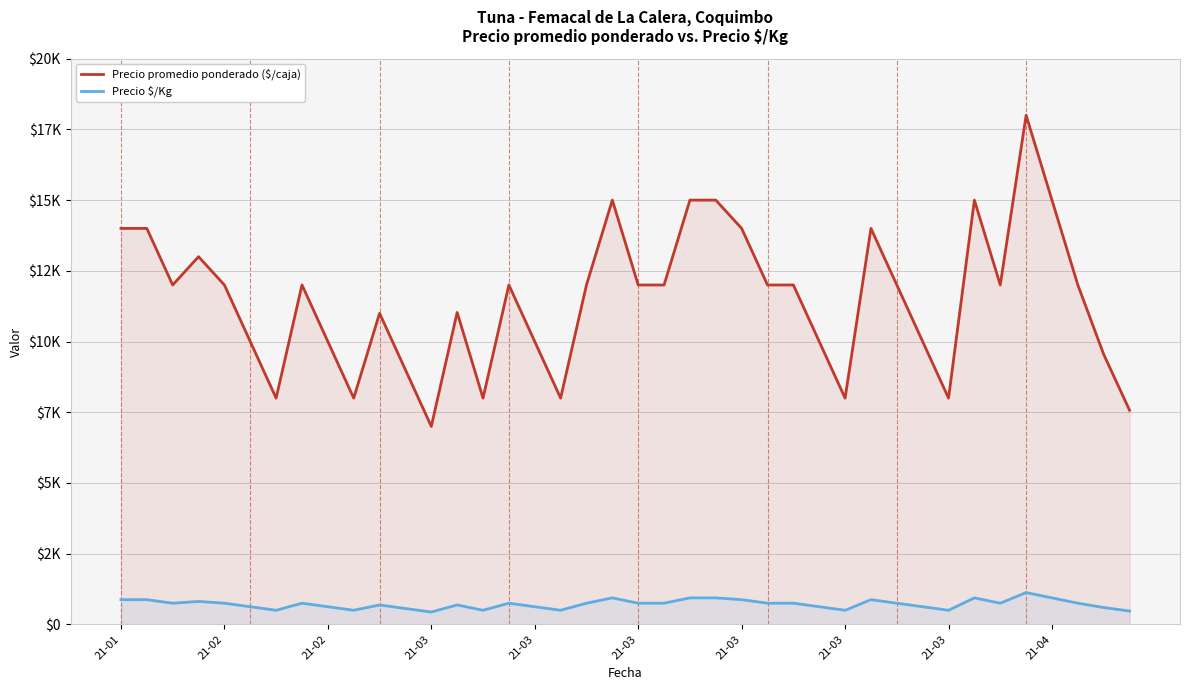

Which has a higher value, 21-03 or 34?

34